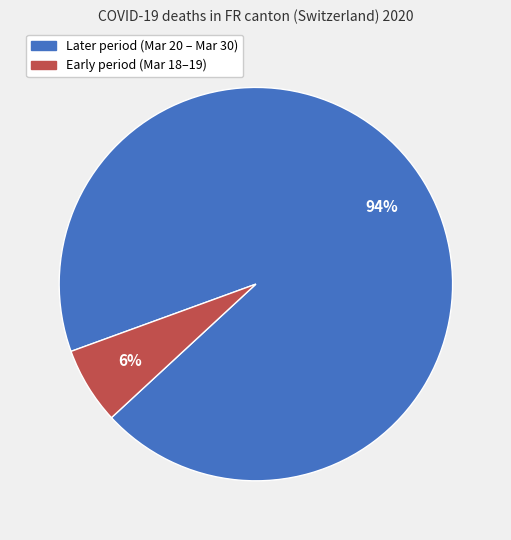

Is there any slice that represents more than half of the pie?

Yes